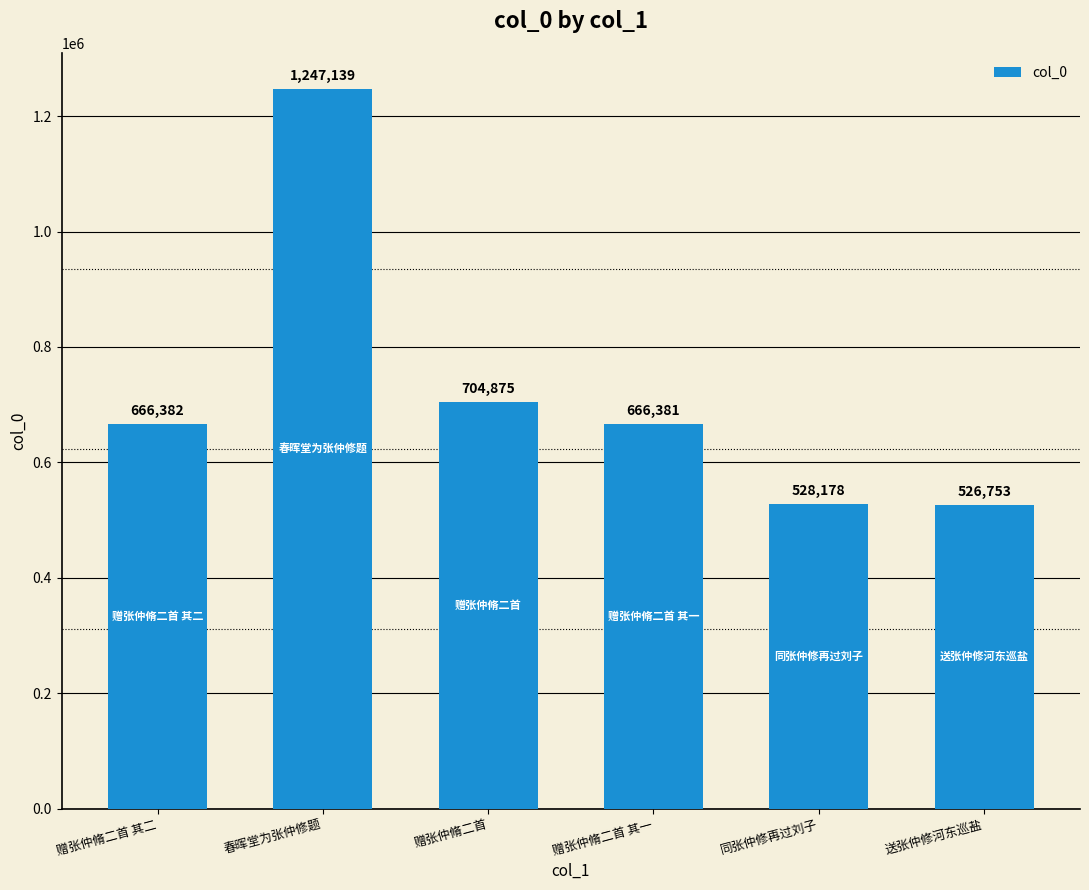

Reading right to left, extract all data points from this chart.

送张仲修河东巡盐=526753	同张仲修再过刘子=528178	赠张仲脩二首 其一=666381	赠张仲脩二首=704875	春晖堂为张仲修题=1247139	赠张仲脩二首 其二=666382